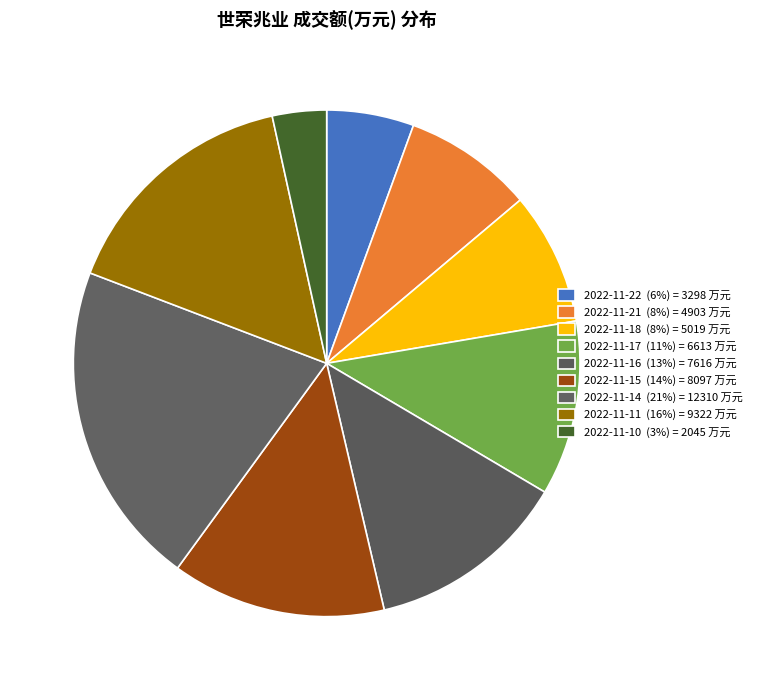

To the nearest percent, what percentage of the pie is 2022-11-17?

11%